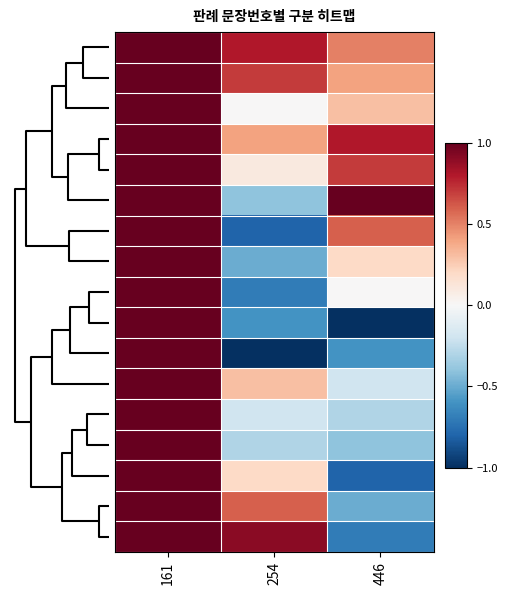

Which label corresponds to the largest value in the chart?

161